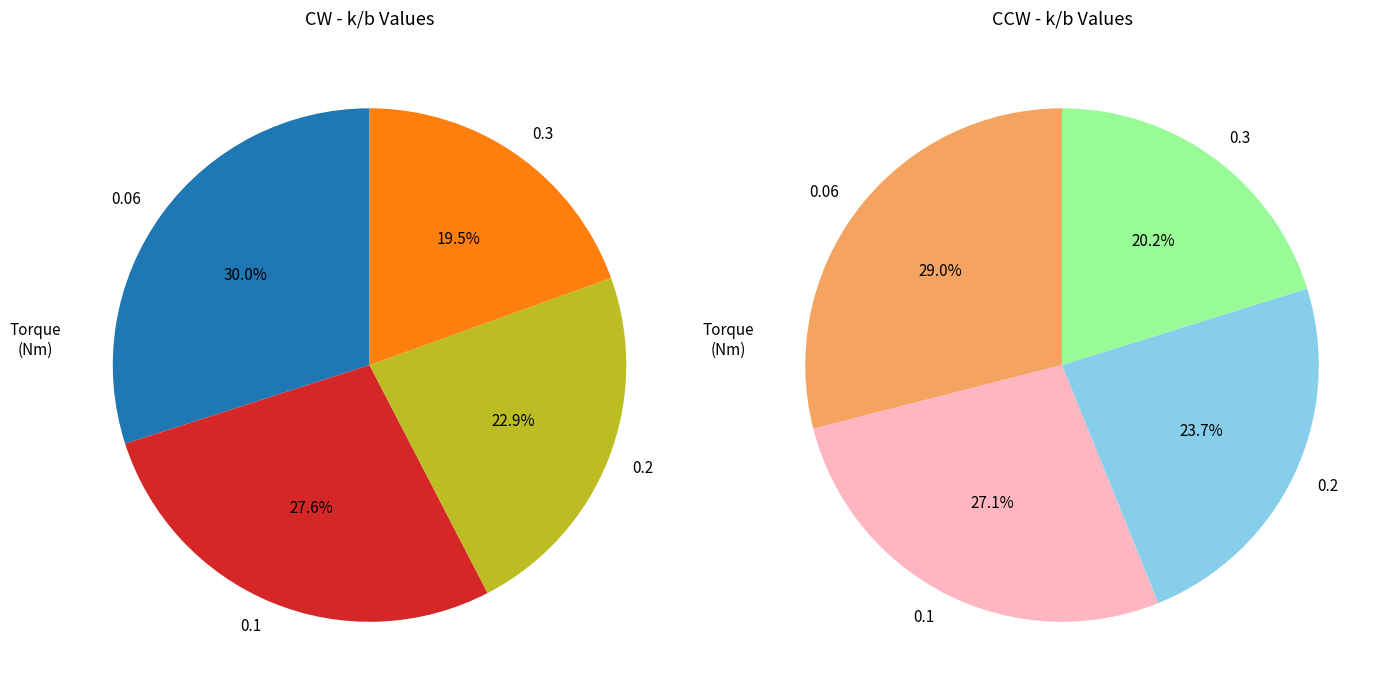

Is the sum of 0.2 and 0.1 greater than half?

Yes